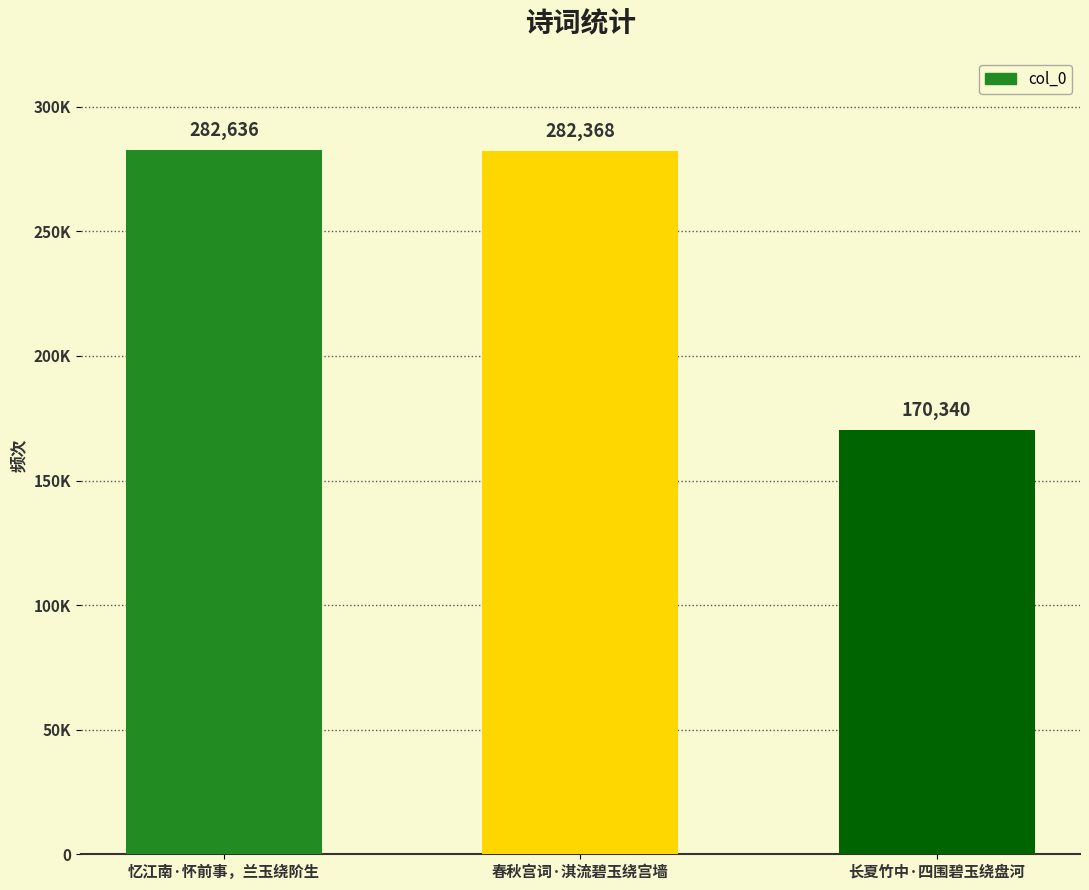

List the labels in order of value, largest first.

忆江南·怀前事，兰玉绕阶生, 春秋宫词·淇流碧玉绕宫墙, 长夏竹中·四围碧玉绕盘河